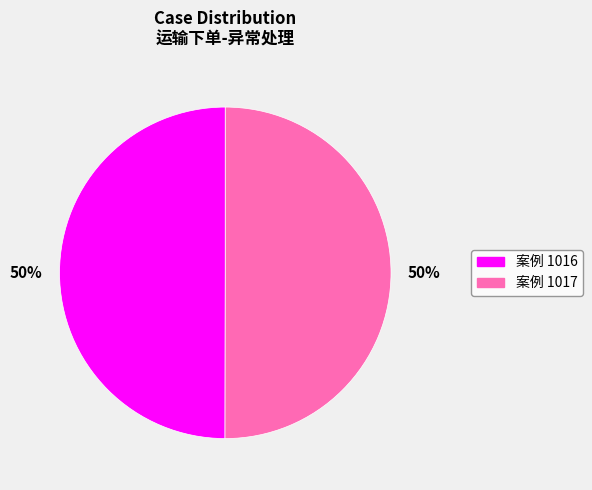

What percentage is the 案例 1017 slice, to the nearest percent?

50%